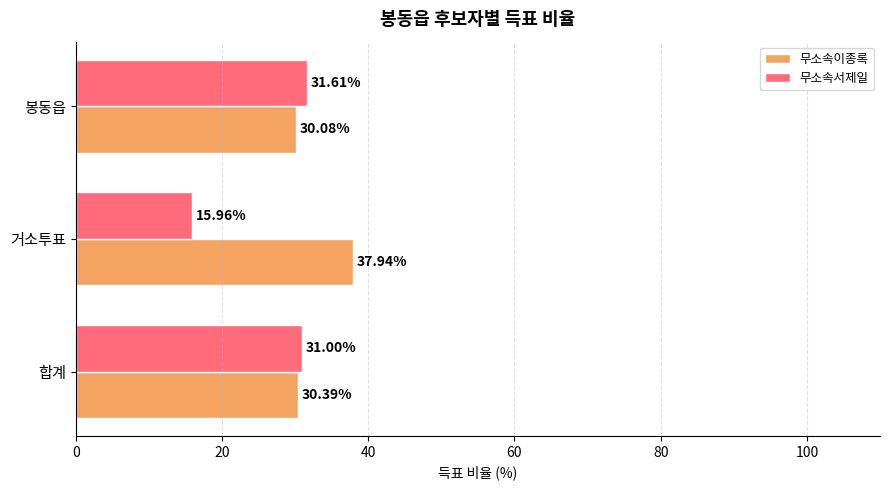

How many data points does each series have?

3